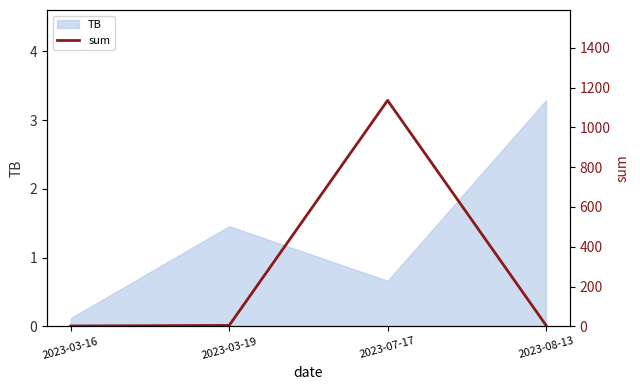

What is the greatest value displayed?

1136.1